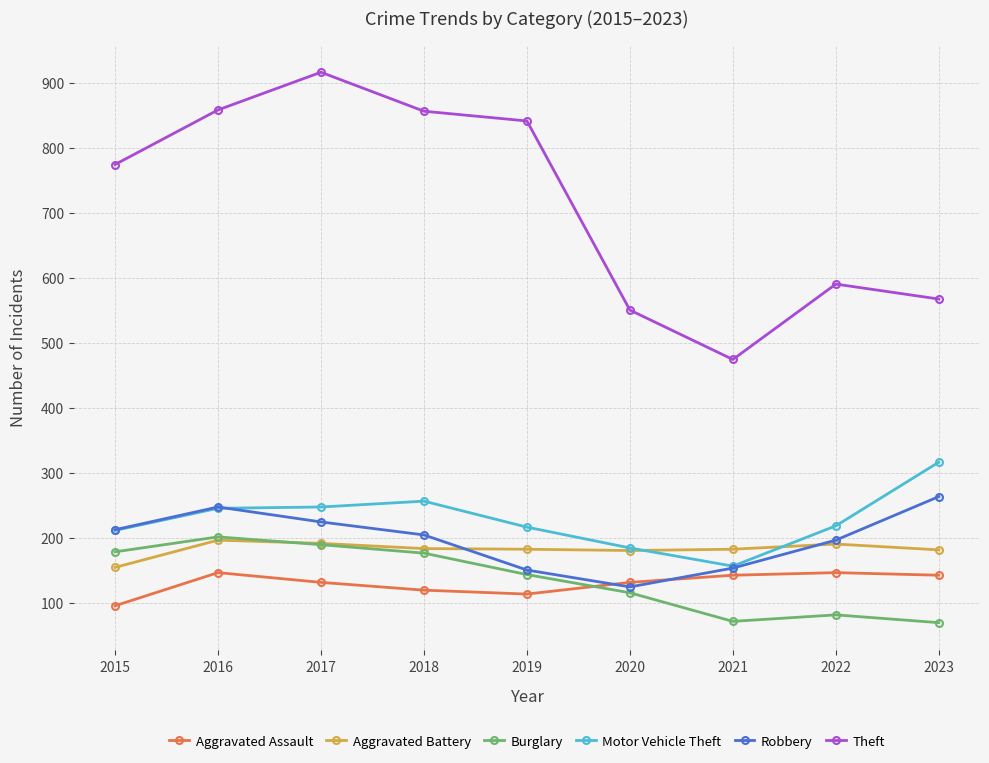

What is the difference between the second highest and minimum values in the Theft series?

384